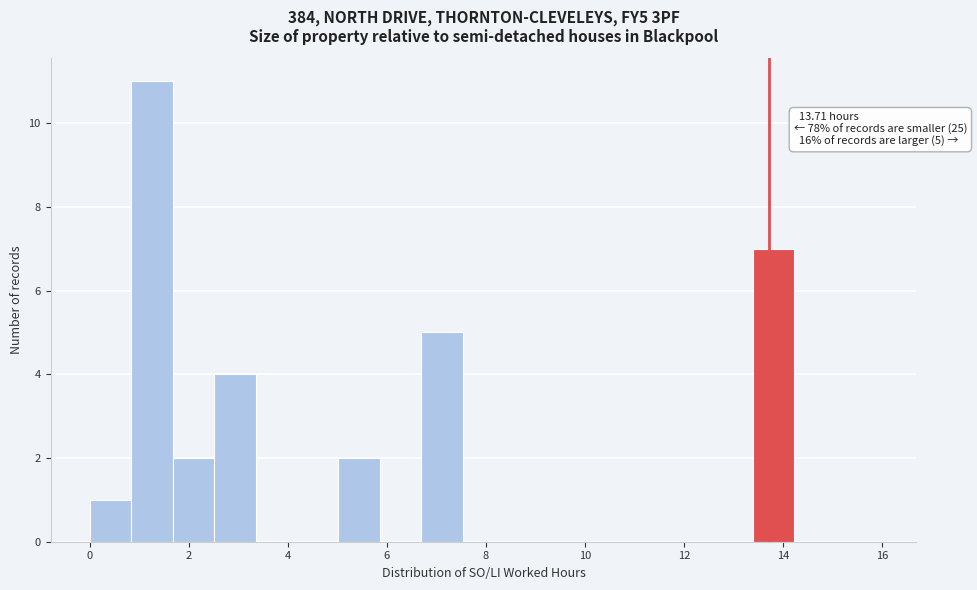

Over which range of the x-axis is the bar tallest?

0.8 to 1.6